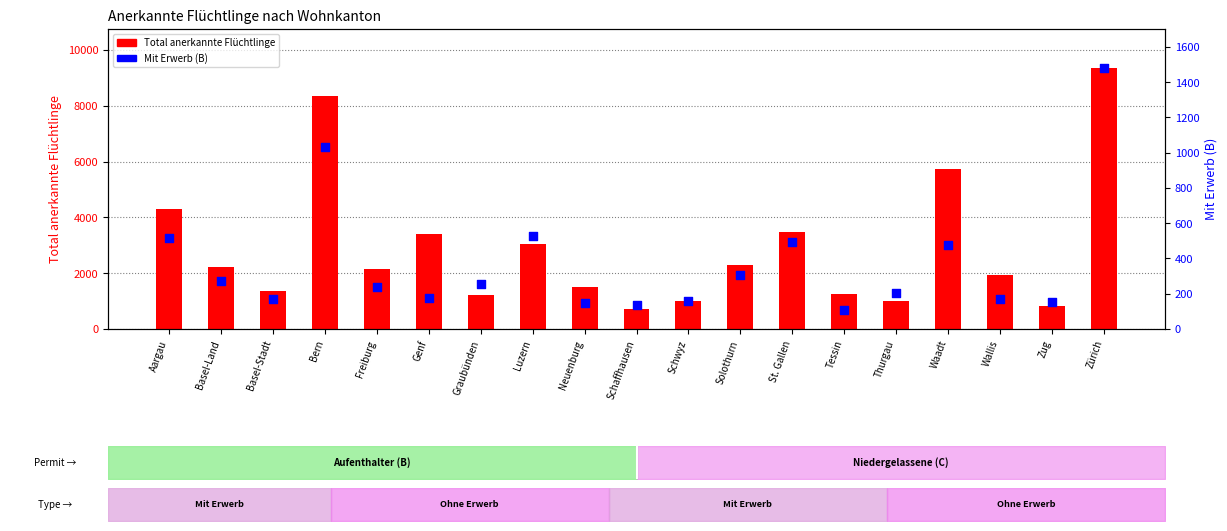

Which series contains the lowest Y value?

Mit Erwerb (B)